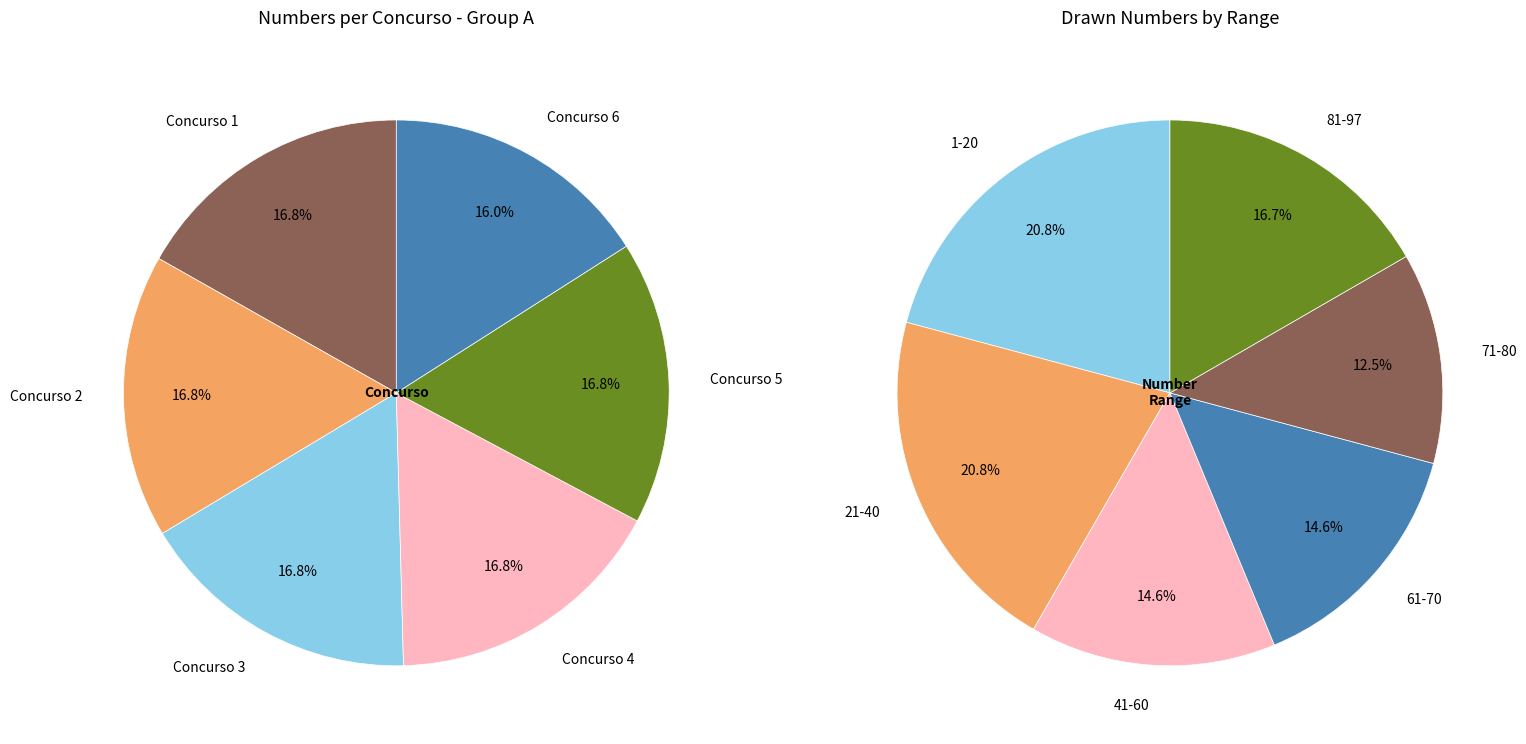

Count the number of slices in the pie.

6